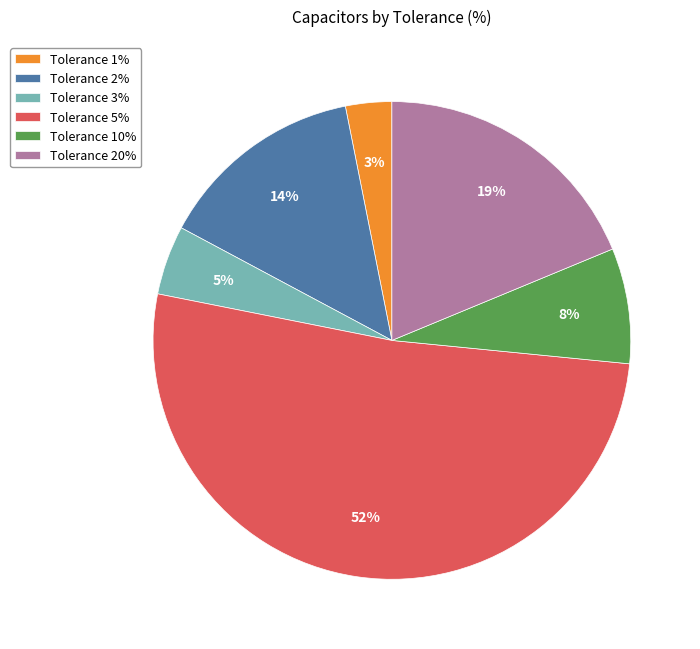

To the nearest percent, what is the combined percentage of Tolerance 20% and Tolerance 1%?

22%